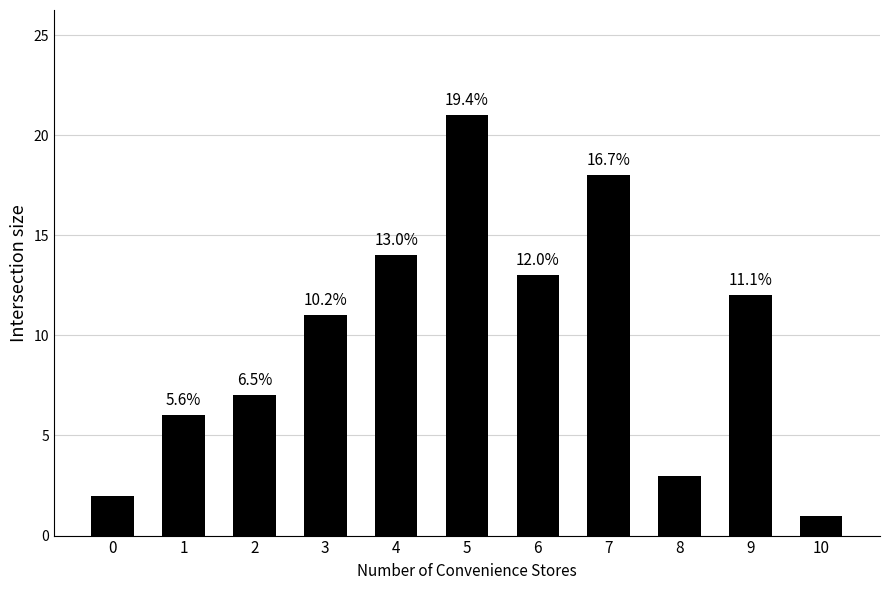

Reading left to right, extract all data points from this chart.

0=2	1=6	2=7	3=11	4=14	5=21	6=13	7=18	8=3	9=12	10=1